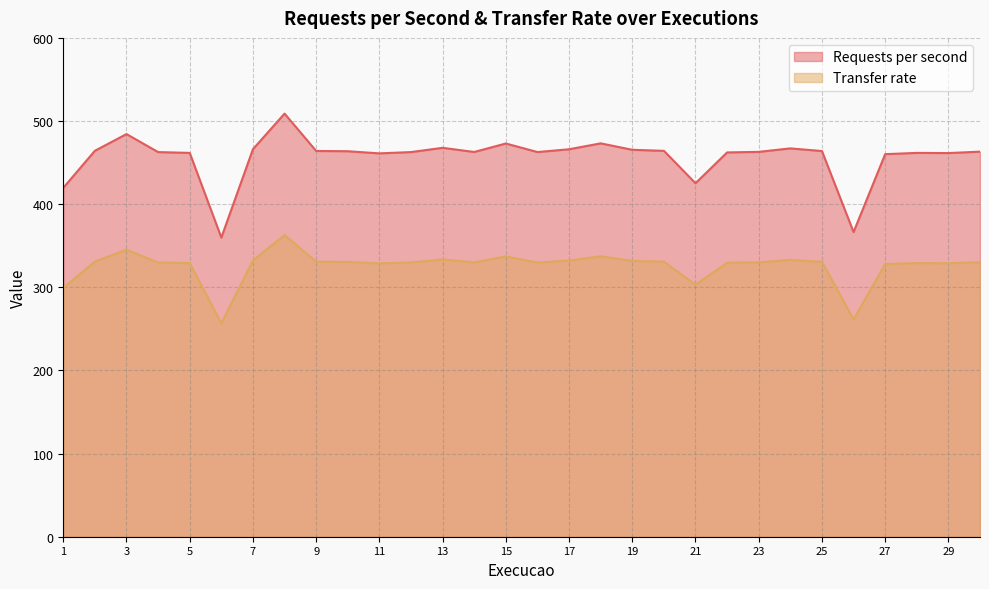

Rank the series by their maximum value, from highest to lowest.

Requests per second, Transfer rate